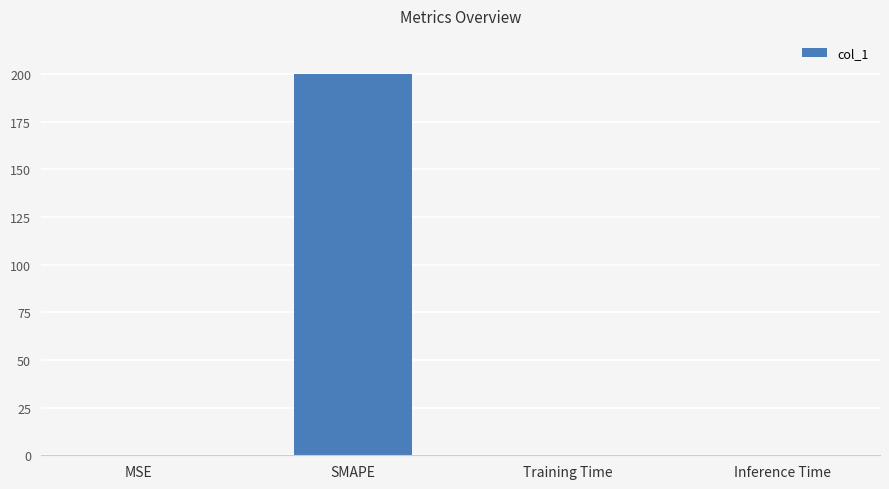

What is the change in value from SMAPE to Inference Time?

-199.8